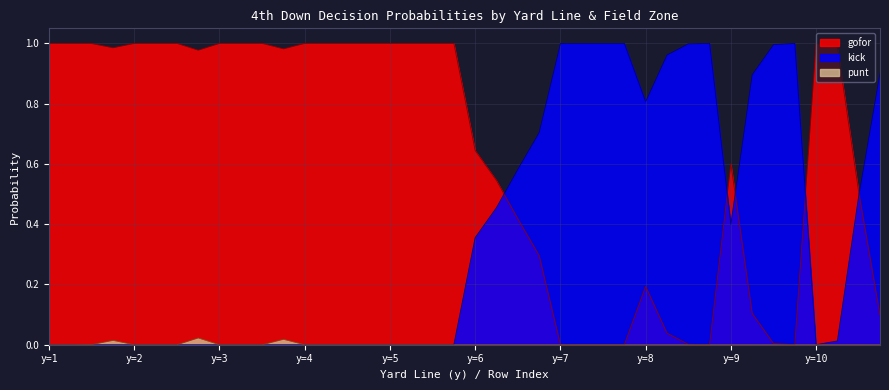

How many lines are shown in the chart?

3